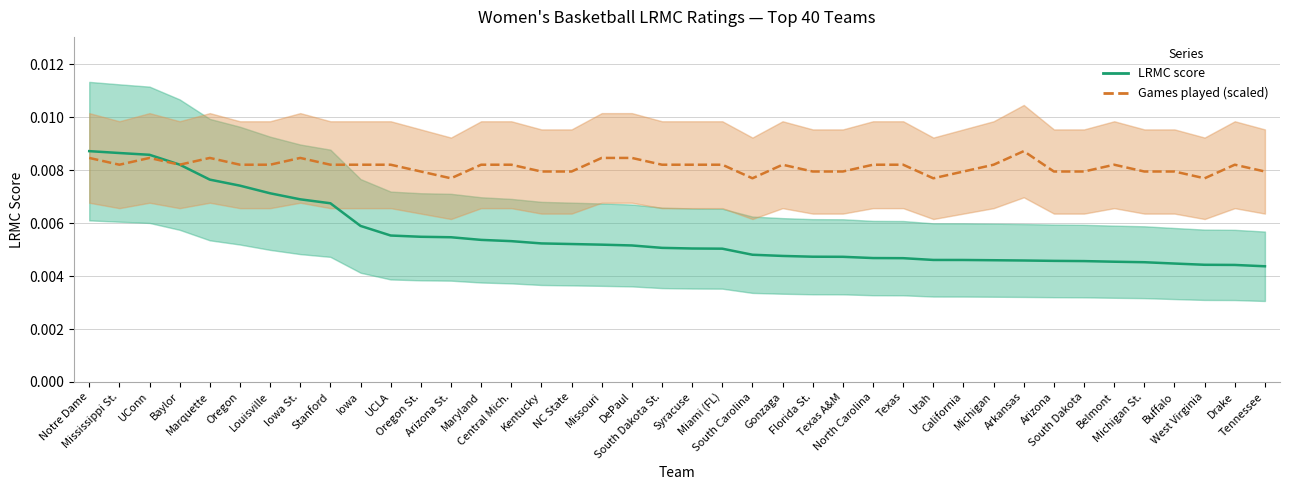

What is the label of the 39th point from the right?

Mississippi St.